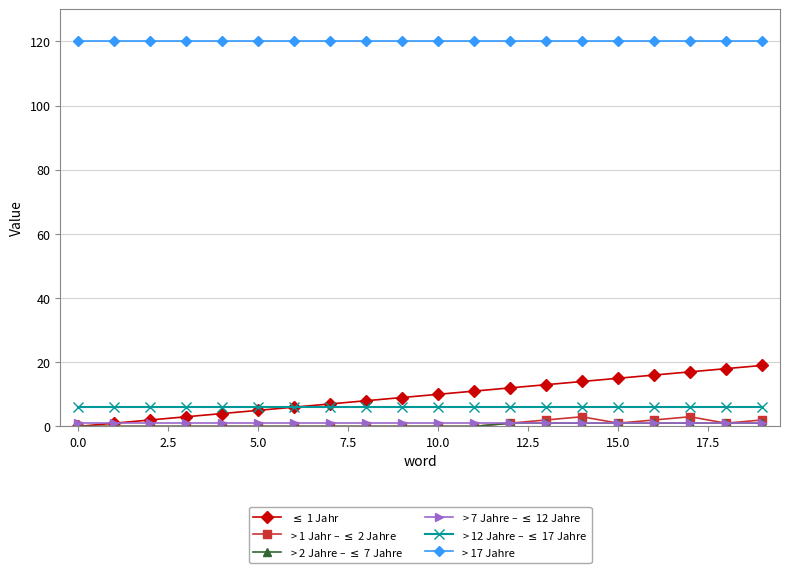

Count the number of data series in this chart.

6